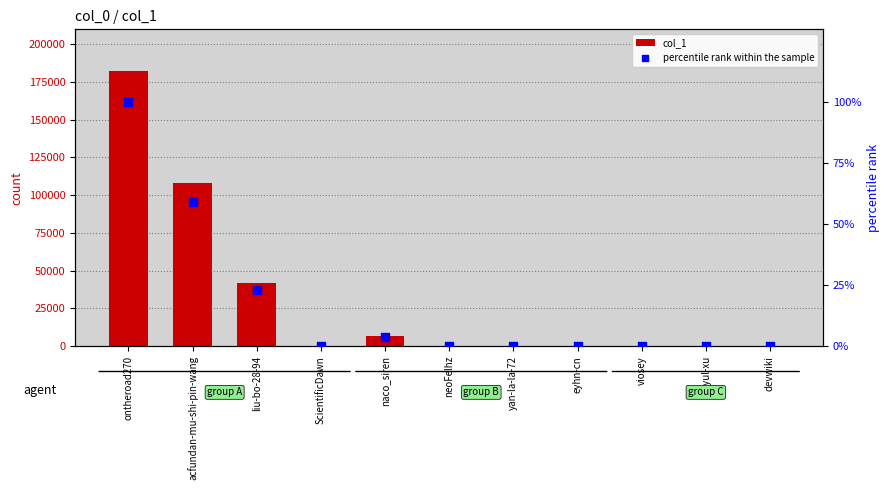

What is the total value across all series at halyul-xu?

14.0